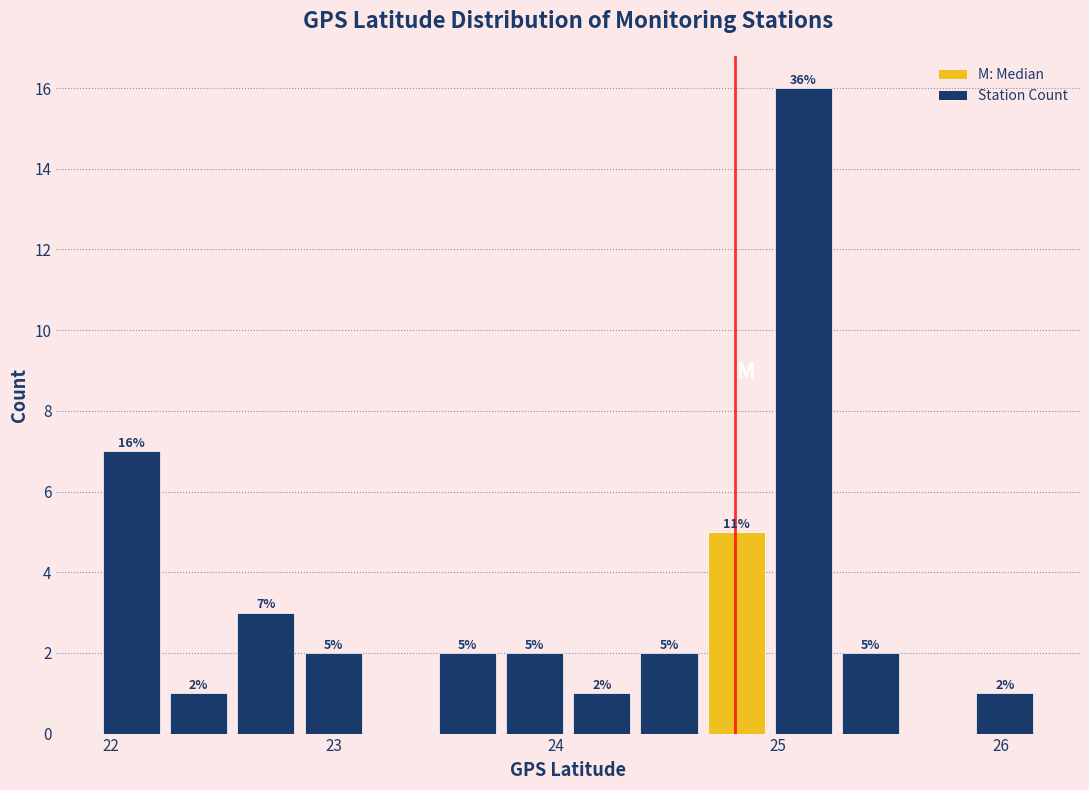

Read against the x-axis, roughly where is the centre of the tallest bar?

25.1